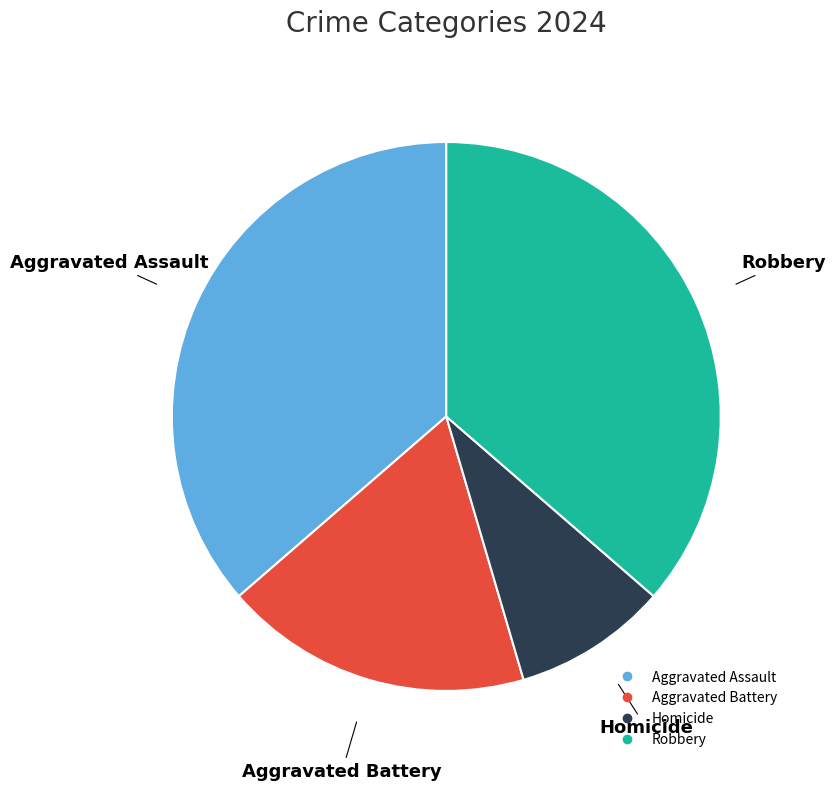

Which category has the smallest portion of the pie?

Homicide